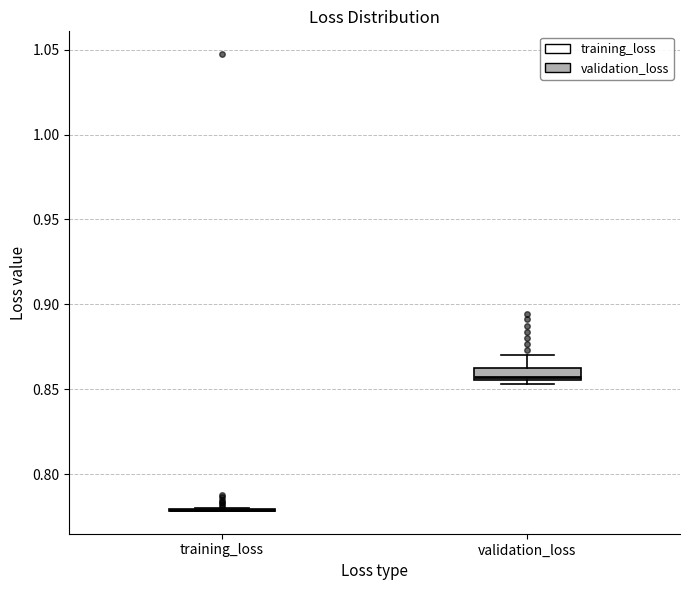

Where is the lower edge of the box for validation_loss on the y-axis? The values are not printed on the chart, so give them approximately, as read against the axis.

0.855